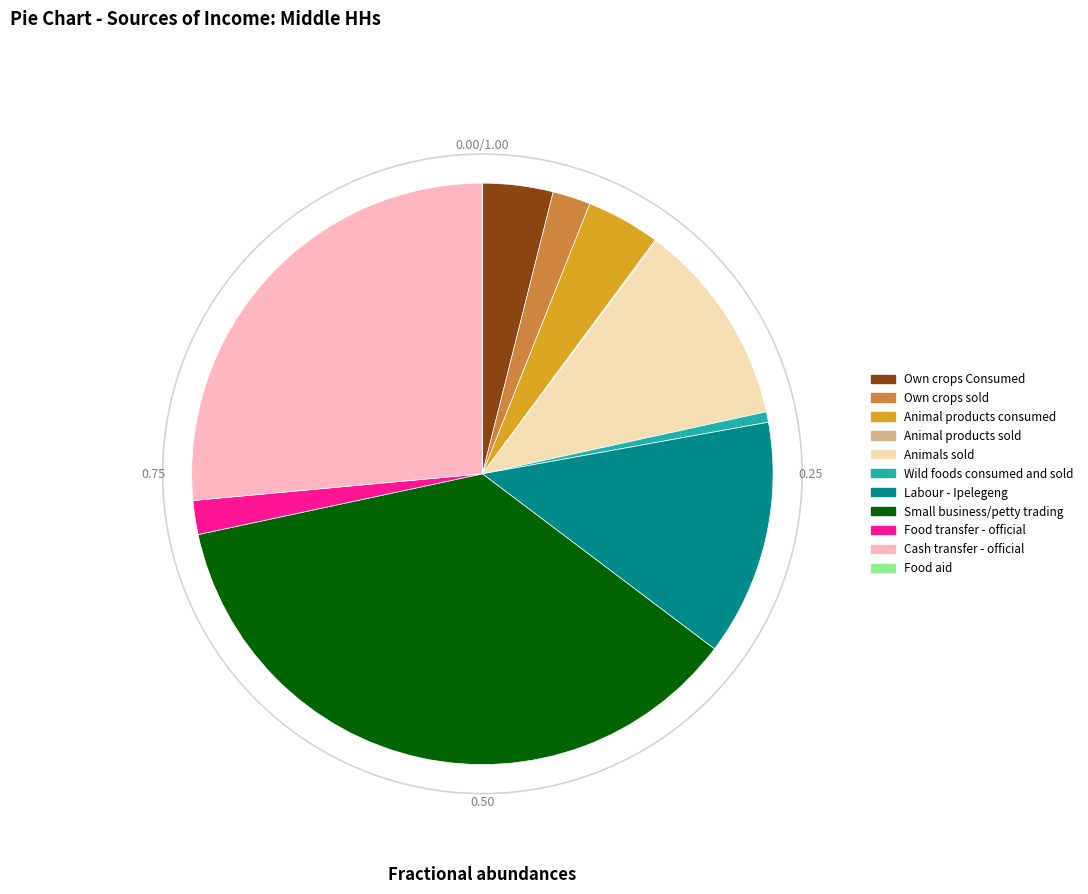

Do Labour - Ipelegeng and Animals sold together represent more than half of the pie?

No